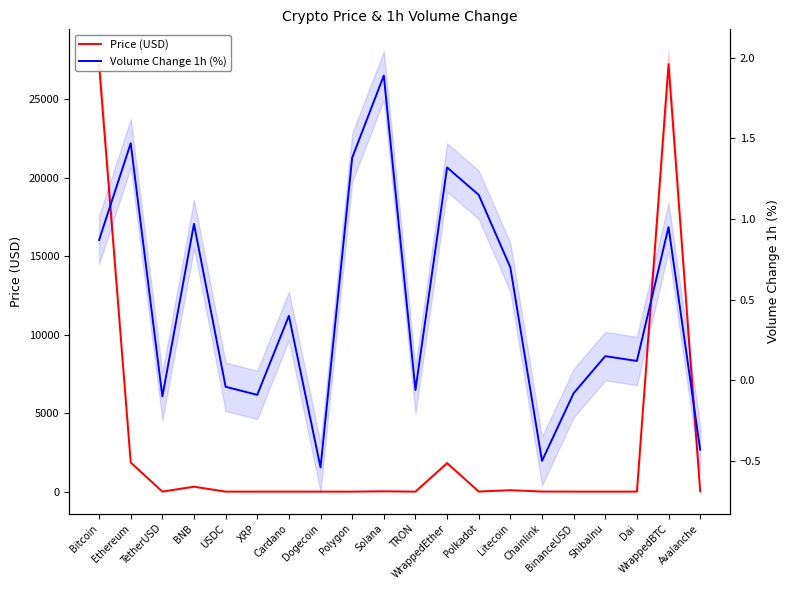

What is the difference between the Volume Change 1h (%) values at Ethereum and Solana?

0.4